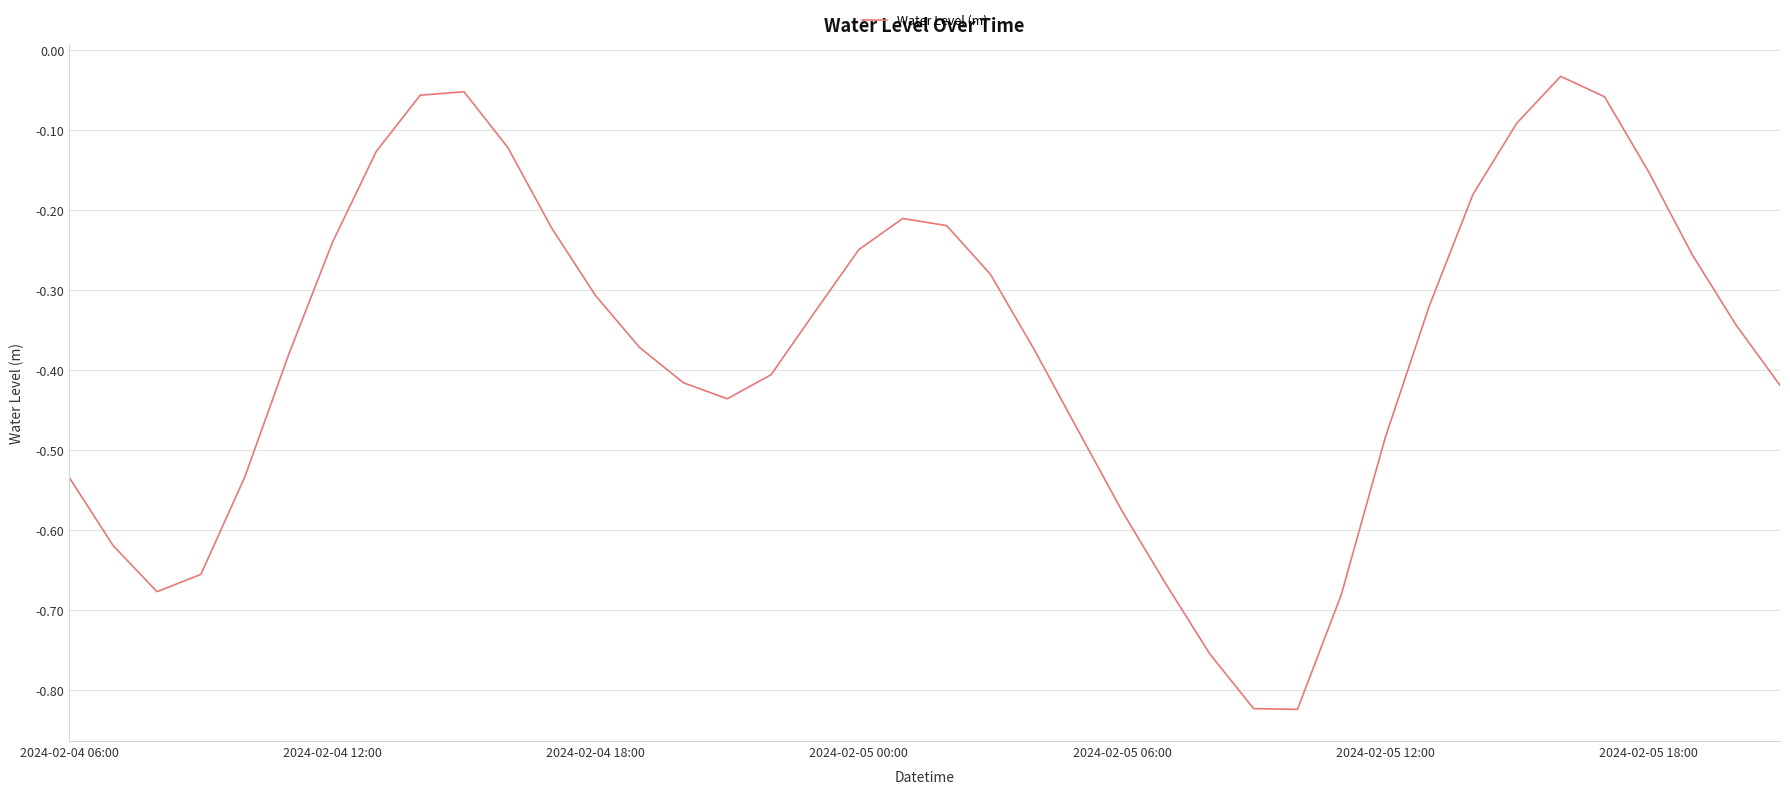

What is the difference between the maximum and minimum values?

0.8